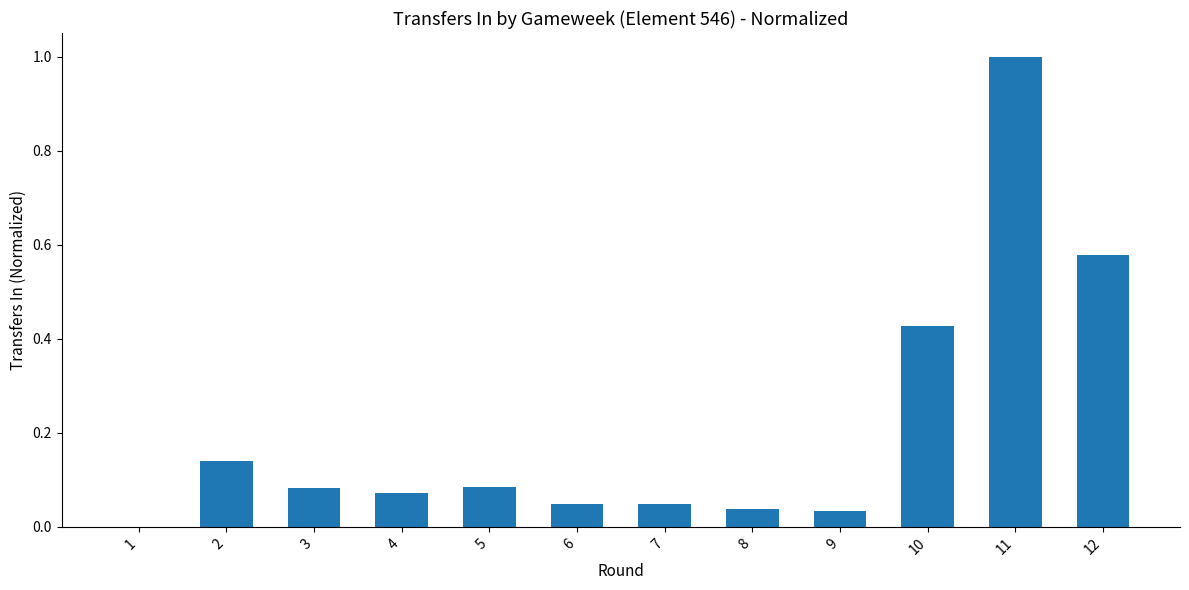

Which has a higher value, 2 or 5?

2